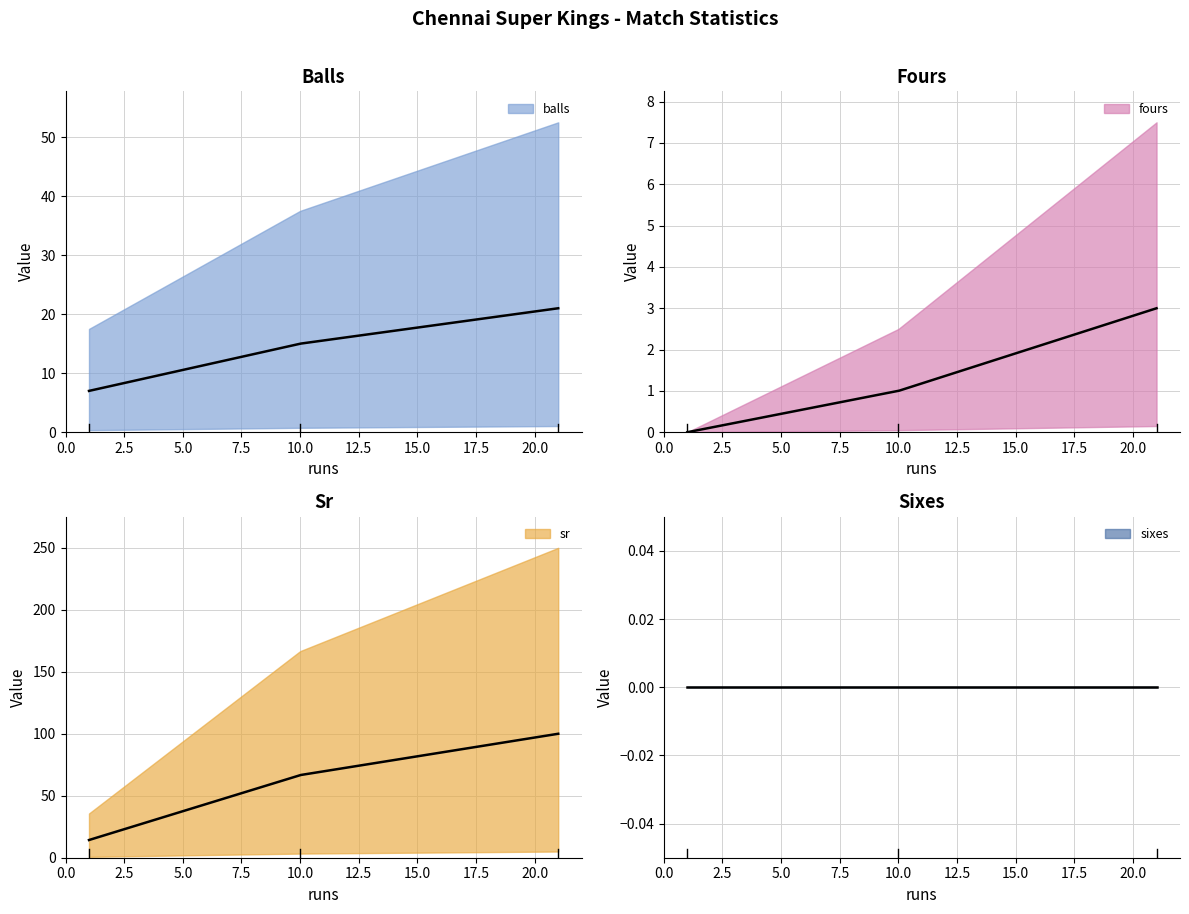

Read the sr value at 21.

100.0